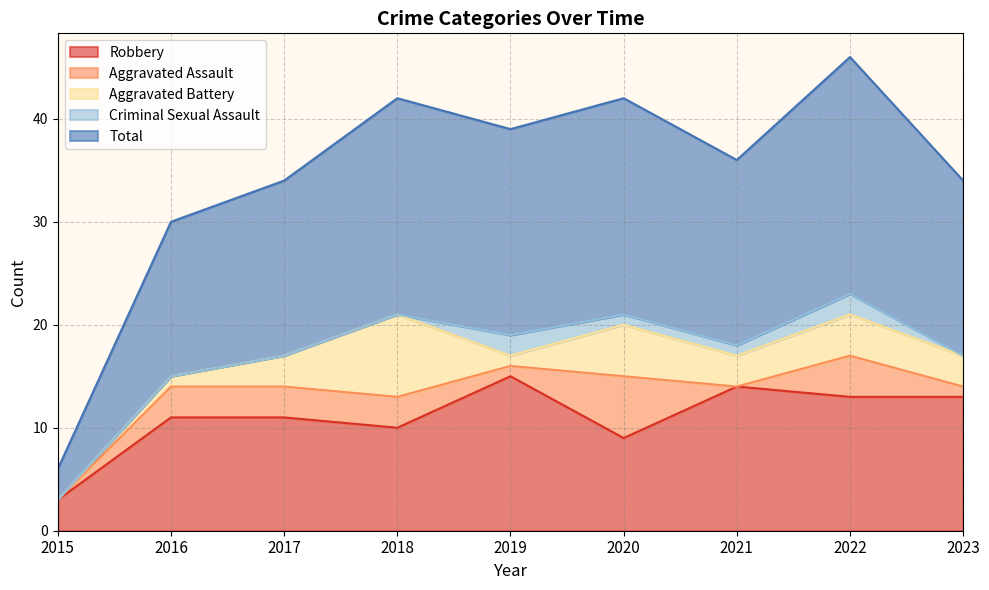

True or false: Aggravated Battery has a value of 1 at 2023.

False